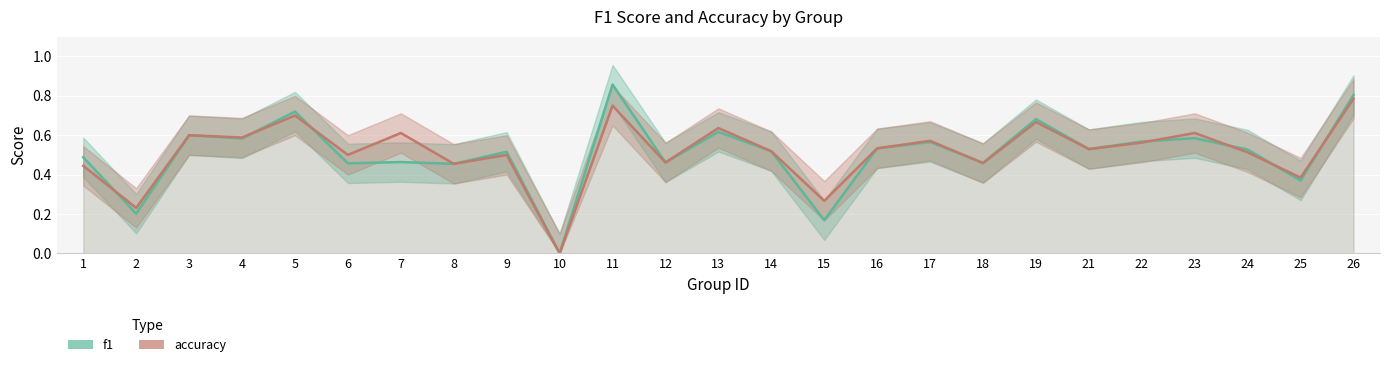

List the labels in order of accuracy value, largest first.

26, 11, 5, 19, 13, 7, 23, 3, 4, 17, 22, 16, 21, 14, 24, 6, 9, 12, 18, 8, 1, 25, 15, 2, 10